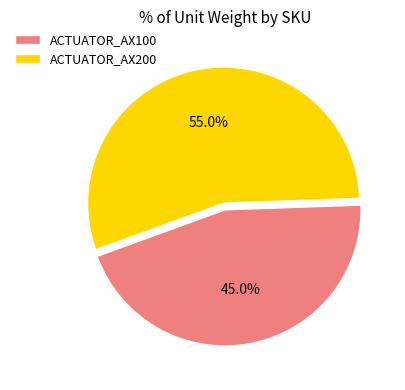

Is there any slice that represents more than half of the pie?

Yes